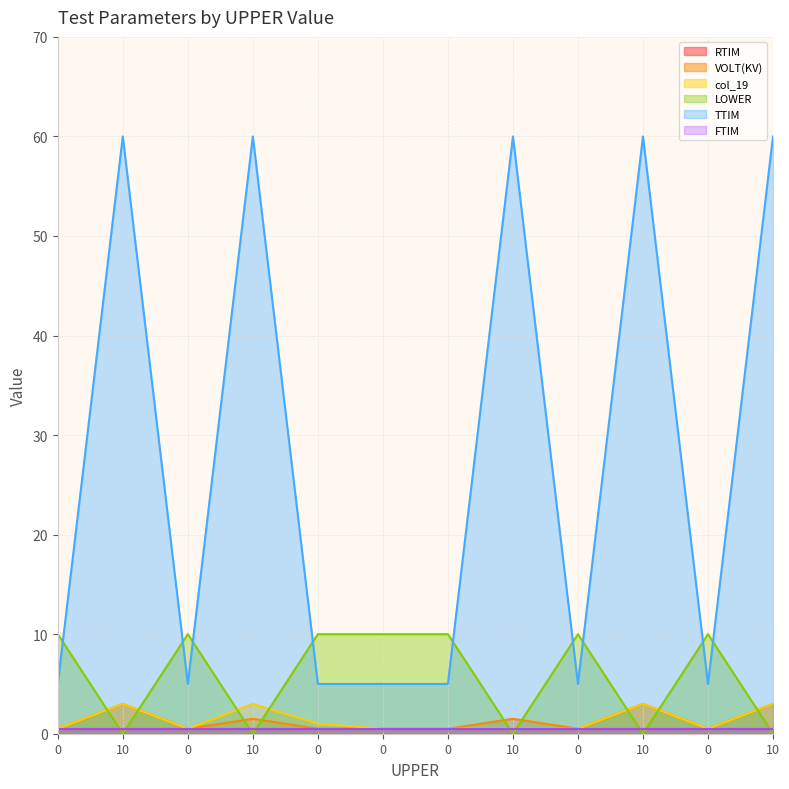

What is the difference between the second highest and minimum values in the col_19 series?

2.5